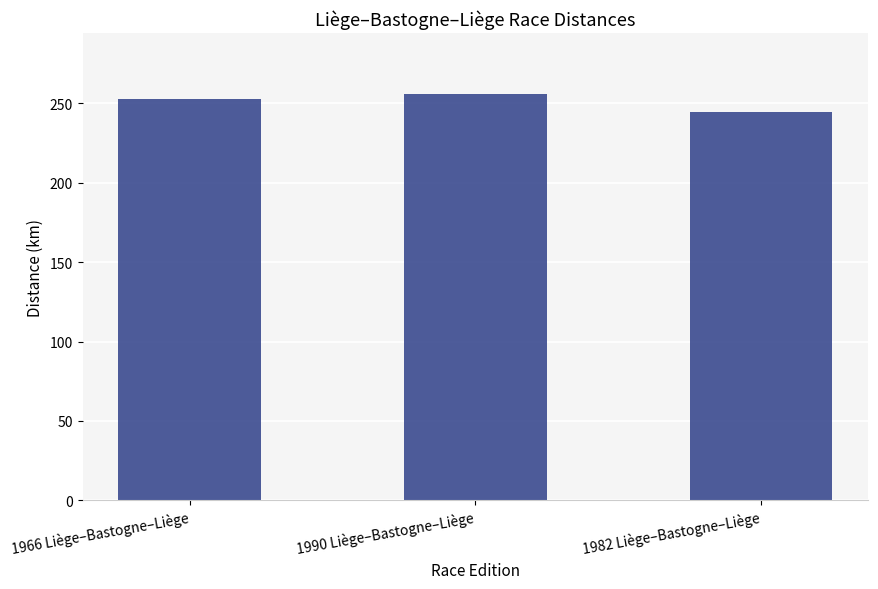

Reading left to right, extract all data points from this chart.

253.0	256.0	244.7